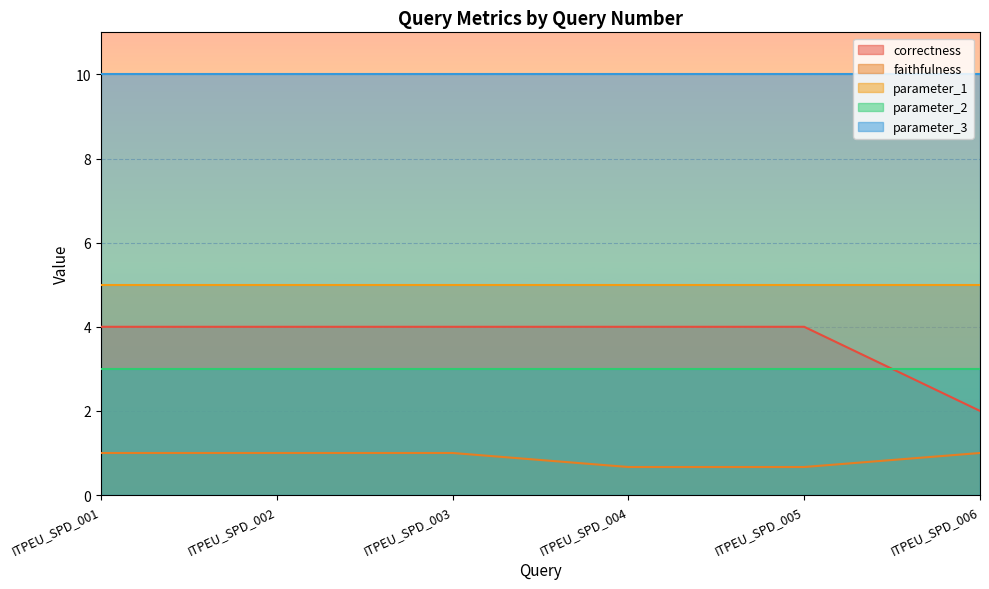

Is the value of parameter_2 at ITPEU_SPD_001 greater than the value of correctness at ITPEU_SPD_004?

No